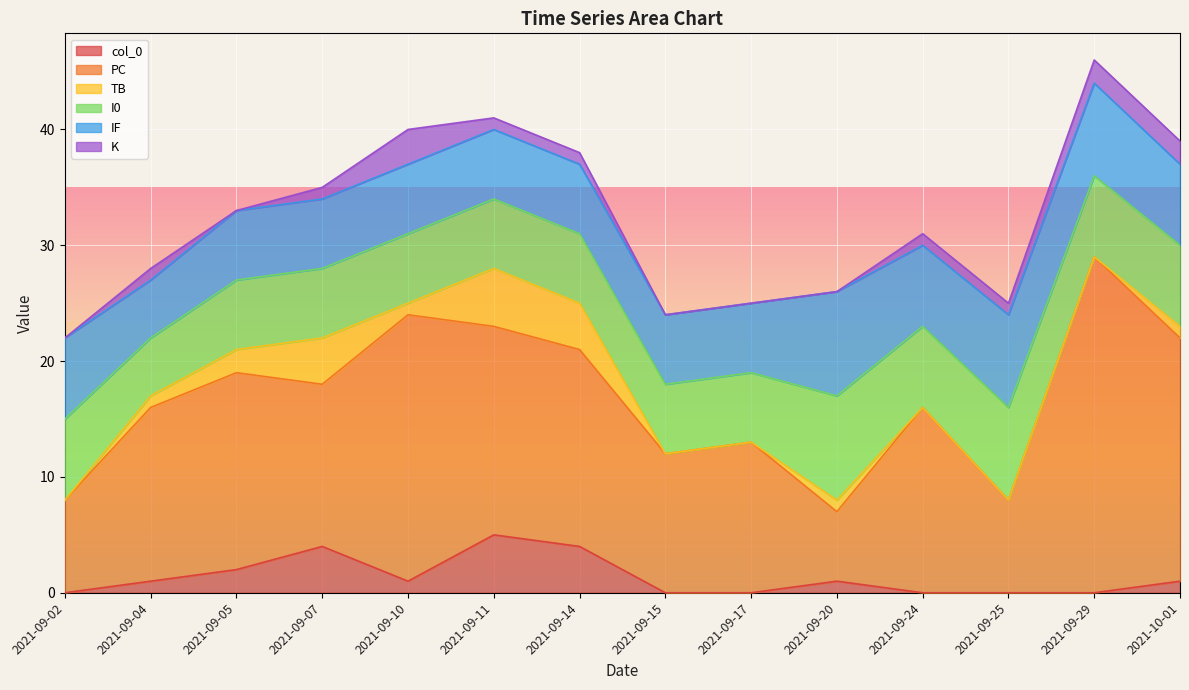

Rank the series by their maximum value, from lowest to highest.

K, col_0, TB, I0, IF, PC